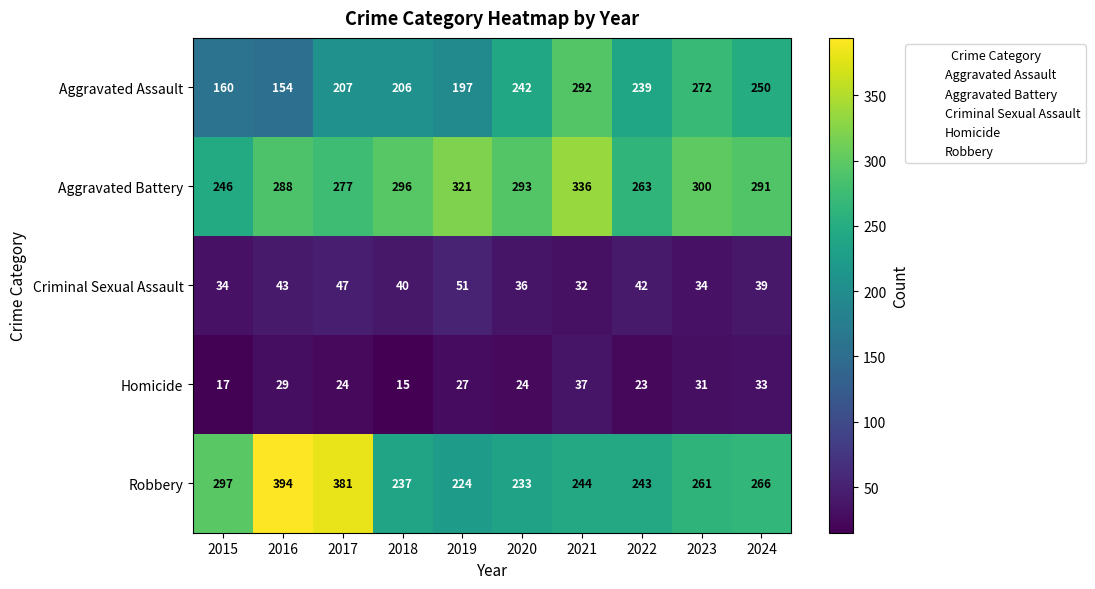

What is the average value of the Robbery series?

278